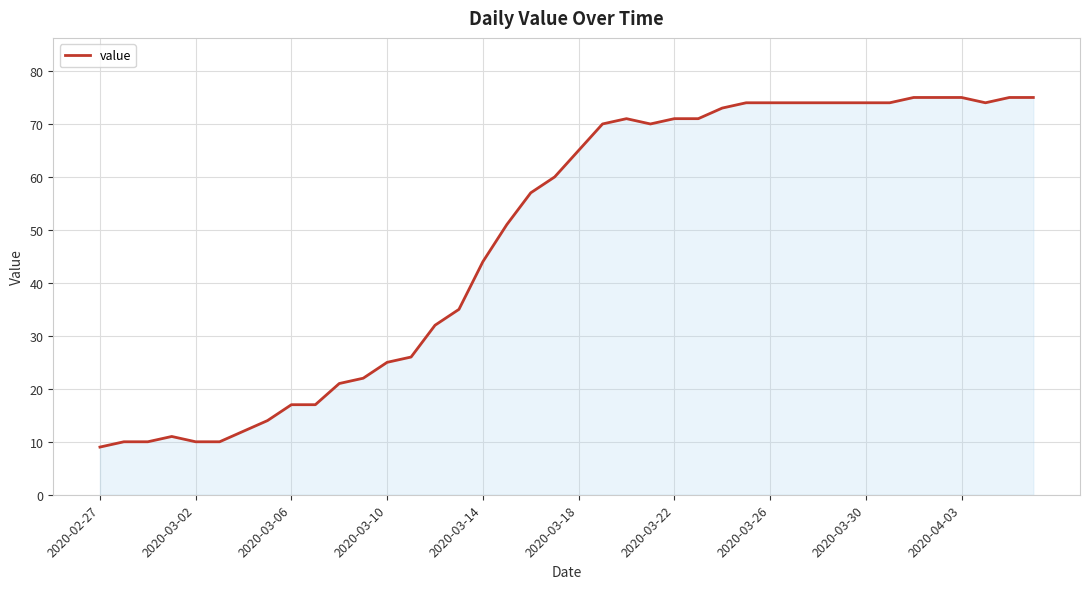

What is the difference between the maximum and minimum values?

66